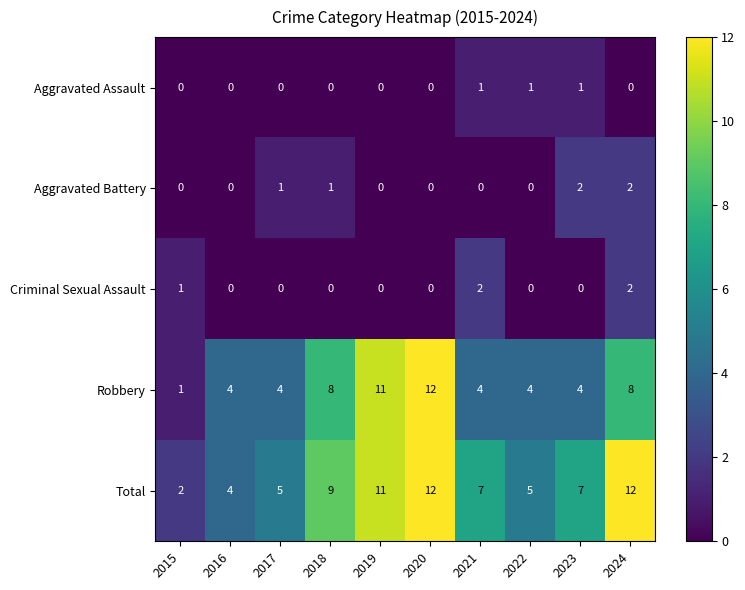

Is it true that Total equals 2 at 2016?

False